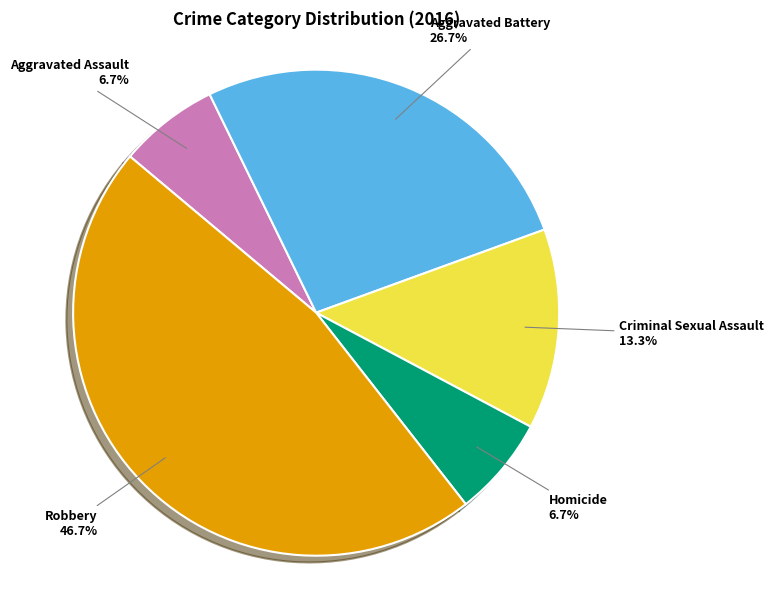

To the nearest percent, what is the combined percentage of Robbery and Aggravated Battery?

73%